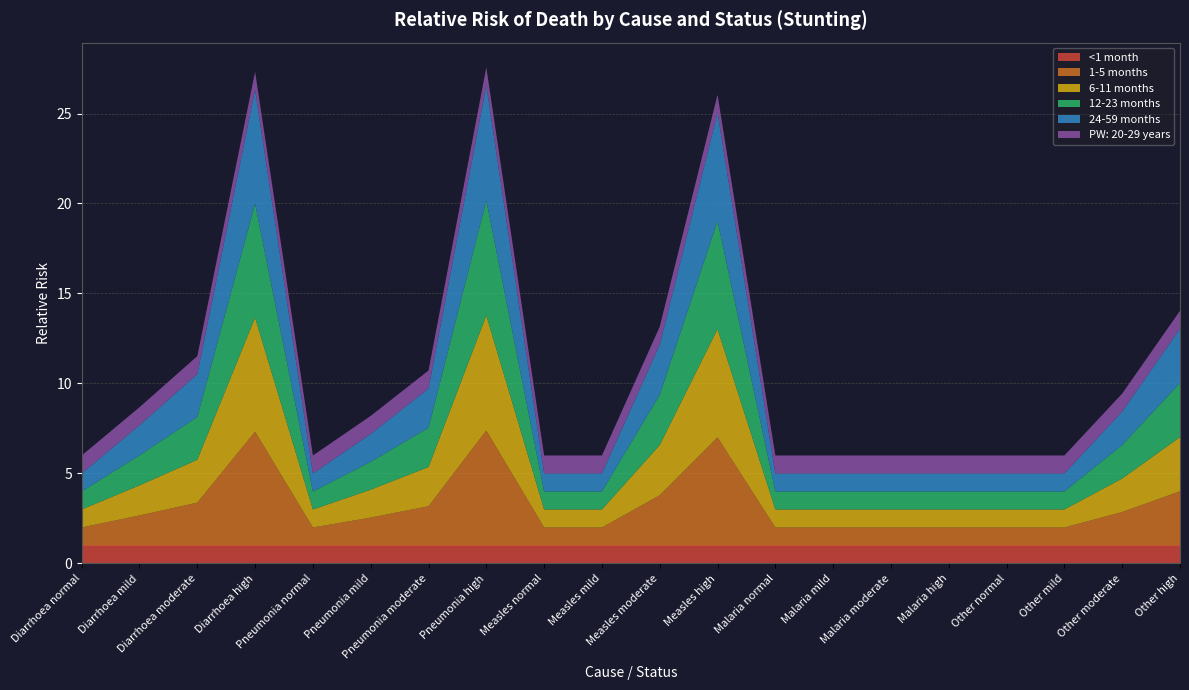

Reading left to right, transcribe all the data shown in this chart.

<1 month: 1.0	1.0	1.0	1.0	1.0	1.0	1.0	1.0	1.0	1.0	1.0	1.0	1.0	1.0	1.0	1.0	1.0	1.0	1.0	1.0
1-5 months: 1.0	1.7	2.4	6.3	1.0	1.6	2.2	6.4	1.0	1.0	2.8	6.0	1.0	1.0	1.0	1.0	1.0	1.0	1.9	3.0
6-11 months: 1.0	1.7	2.4	6.3	1.0	1.6	2.2	6.4	1.0	1.0	2.8	6.0	1.0	1.0	1.0	1.0	1.0	1.0	1.9	3.0
12-23 months: 1.0	1.7	2.4	6.3	1.0	1.6	2.2	6.4	1.0	1.0	2.8	6.0	1.0	1.0	1.0	1.0	1.0	1.0	1.9	3.0
24-59 months: 1.0	1.7	2.4	6.3	1.0	1.6	2.2	6.4	1.0	1.0	2.8	6.0	1.0	1.0	1.0	1.0	1.0	1.0	1.9	3.0
PW: 20-29 years: 1.0	1.0	1.0	1.0	1.0	1.0	1.0	1.0	1.0	1.0	1.0	1.0	1.0	1.0	1.0	1.0	1.0	1.0	1.0	1.0